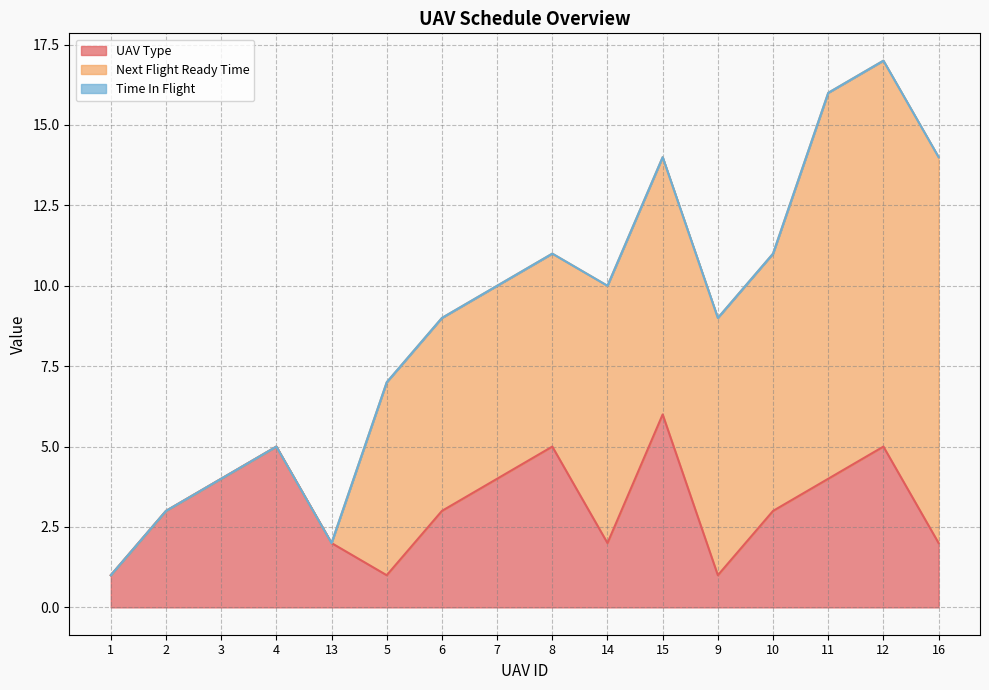

Which series ends up on top after the final intersection of Next Flight Ready Time and UAV Type?

Next Flight Ready Time